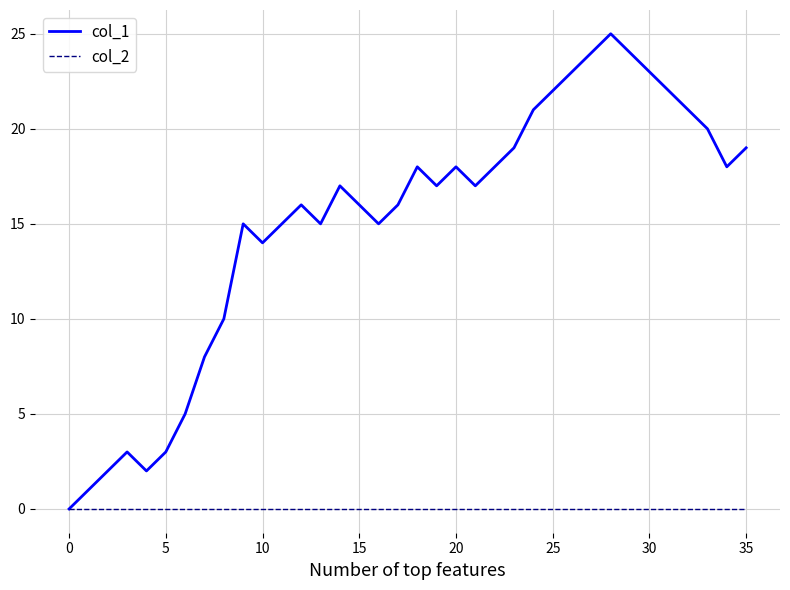

Rank the series by their maximum value, from lowest to highest.

col_2, col_1